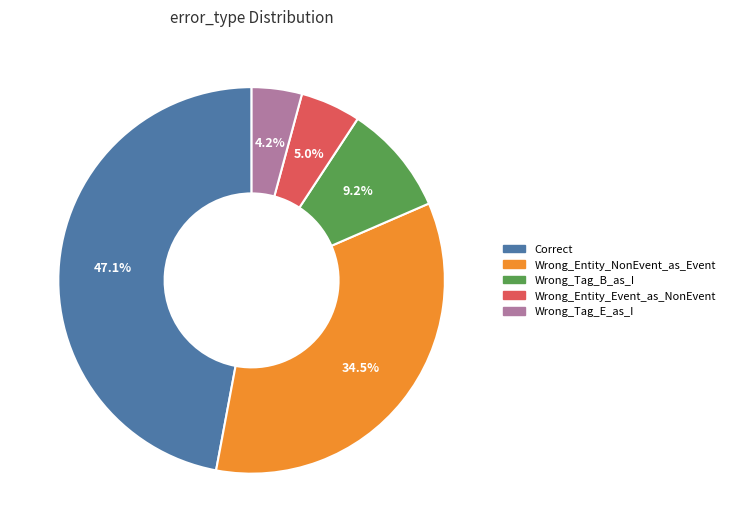

To the nearest percent, what is the combined percentage of Wrong_Tag_E_as_I and Wrong_Entity_NonEvent_as_Event?

39%